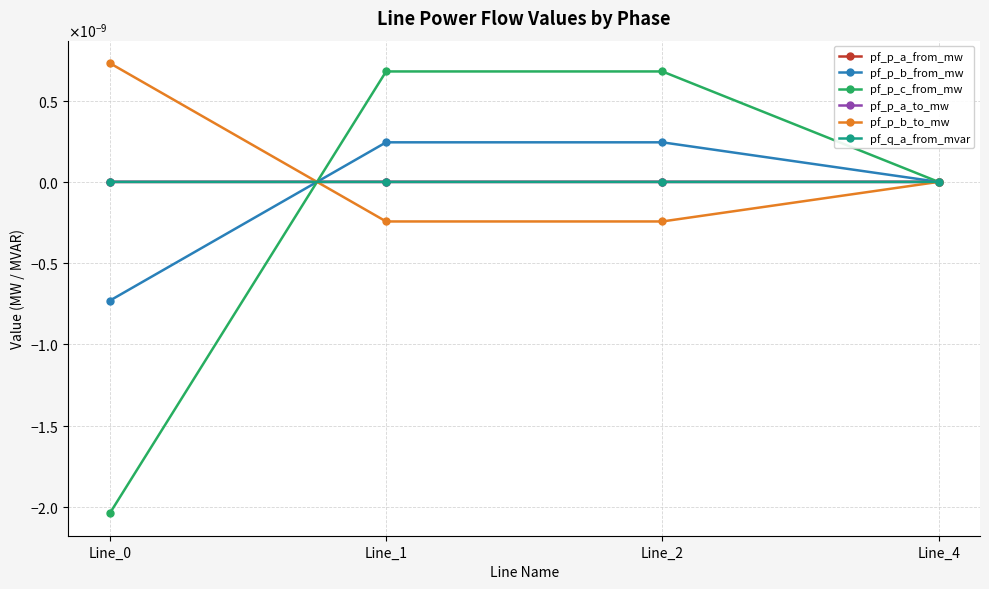

At Line_0, list the series in order from largest to smallest.

pf_p_b_to_mw, pf_p_a_to_mw, pf_q_a_from_mvar, pf_p_a_from_mw, pf_p_b_from_mw, pf_p_c_from_mw